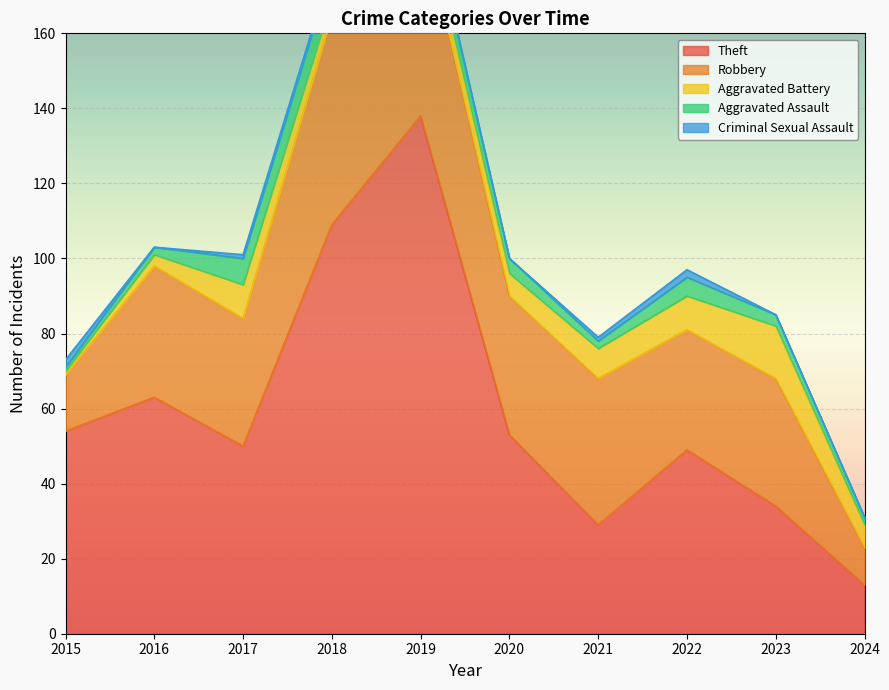

What is the greatest value displayed?

138